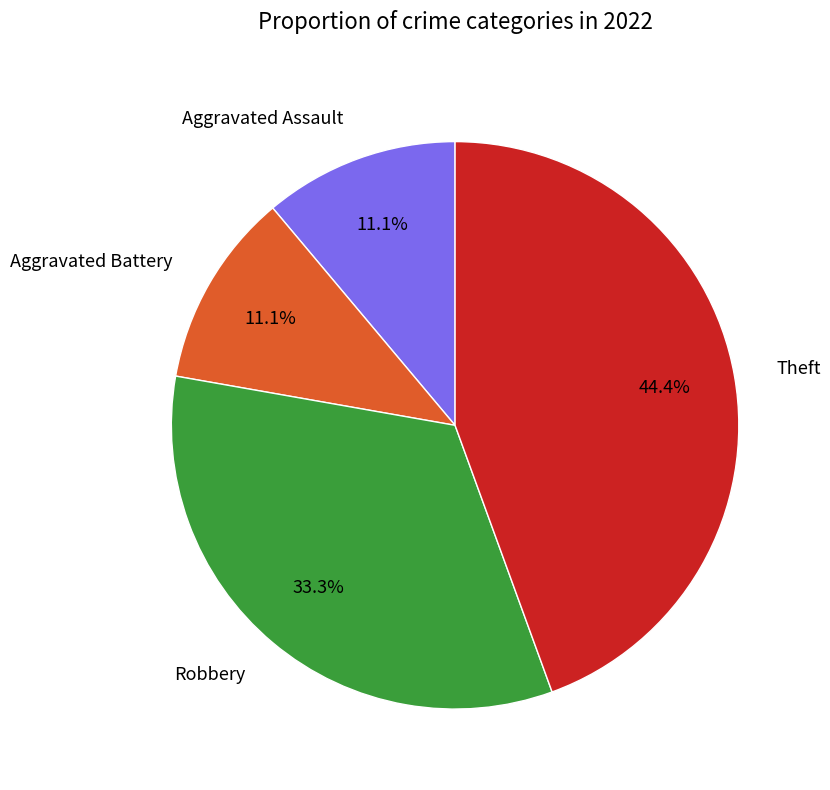

Is Aggravated Battery the majority of the pie?

No